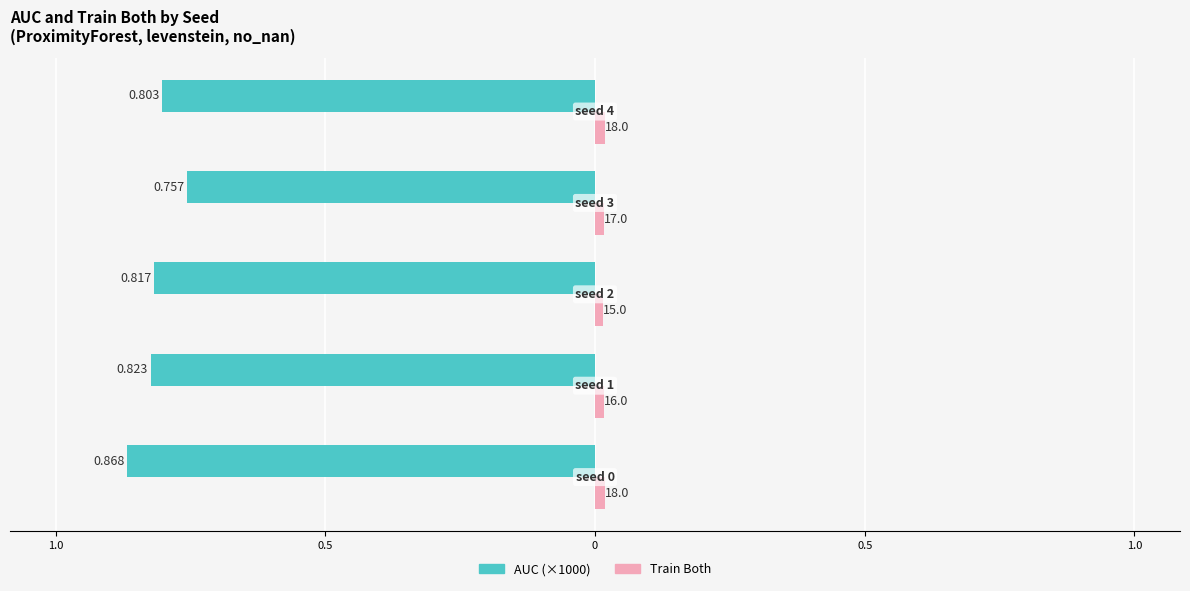

What are all the series names shown in the legend?

AUC (×1000), Train Both